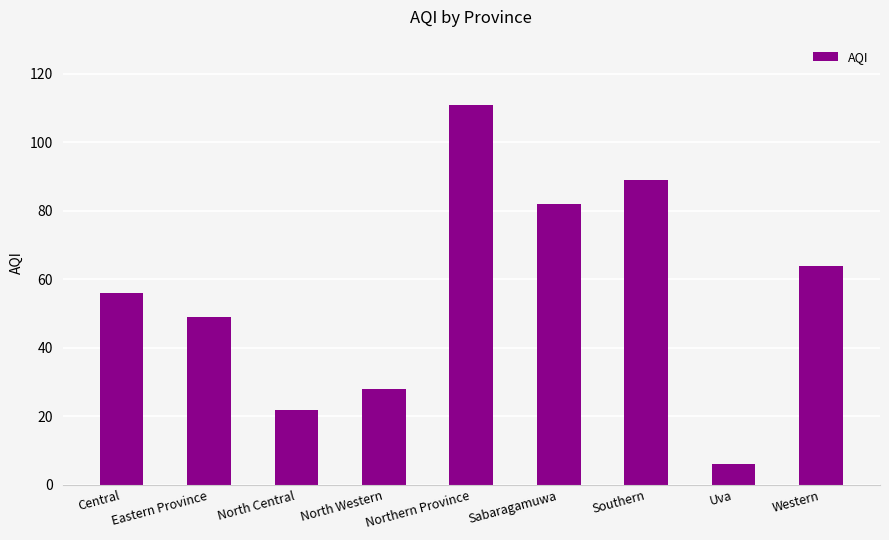

Approximately how many times larger is the value at Central compared to Northern Province?

0.5